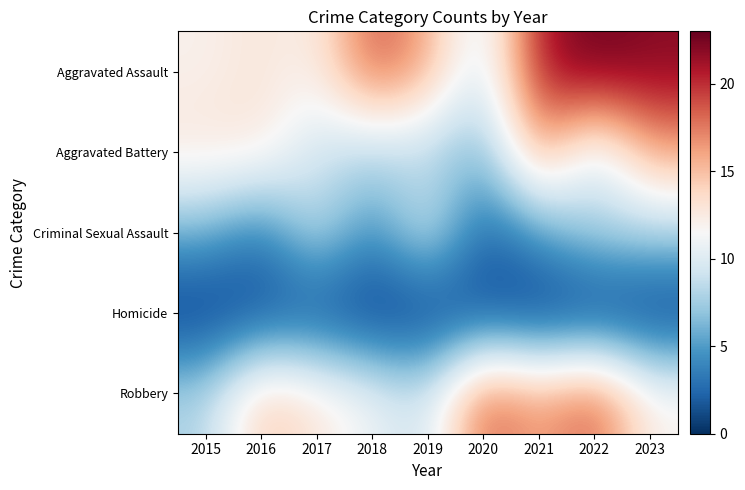

Reading left to right, list all the values displayed in this chart.

Aggravated Assault: 2015=12	2016=13	2017=12	2018=19	2019=16	2020=9	2021=21	2022=23	2023=22
Aggravated Battery: 2015=13	2016=13	2017=9	2018=8	2019=8	2020=6	2021=17	2022=9	2023=16
Criminal Sexual Assault: 2015=6	2016=3	2017=9	2018=4	2019=10	2020=2	2021=5	2022=8	2023=8
Homicide: 2015=0	2016=1	2017=1	2018=0	2019=0	2020=1	2021=0	2022=0	2023=0
Robbery: 2015=8	2016=15	2017=13	2018=11	2019=9	2020=19	2021=16	2022=19	2023=12